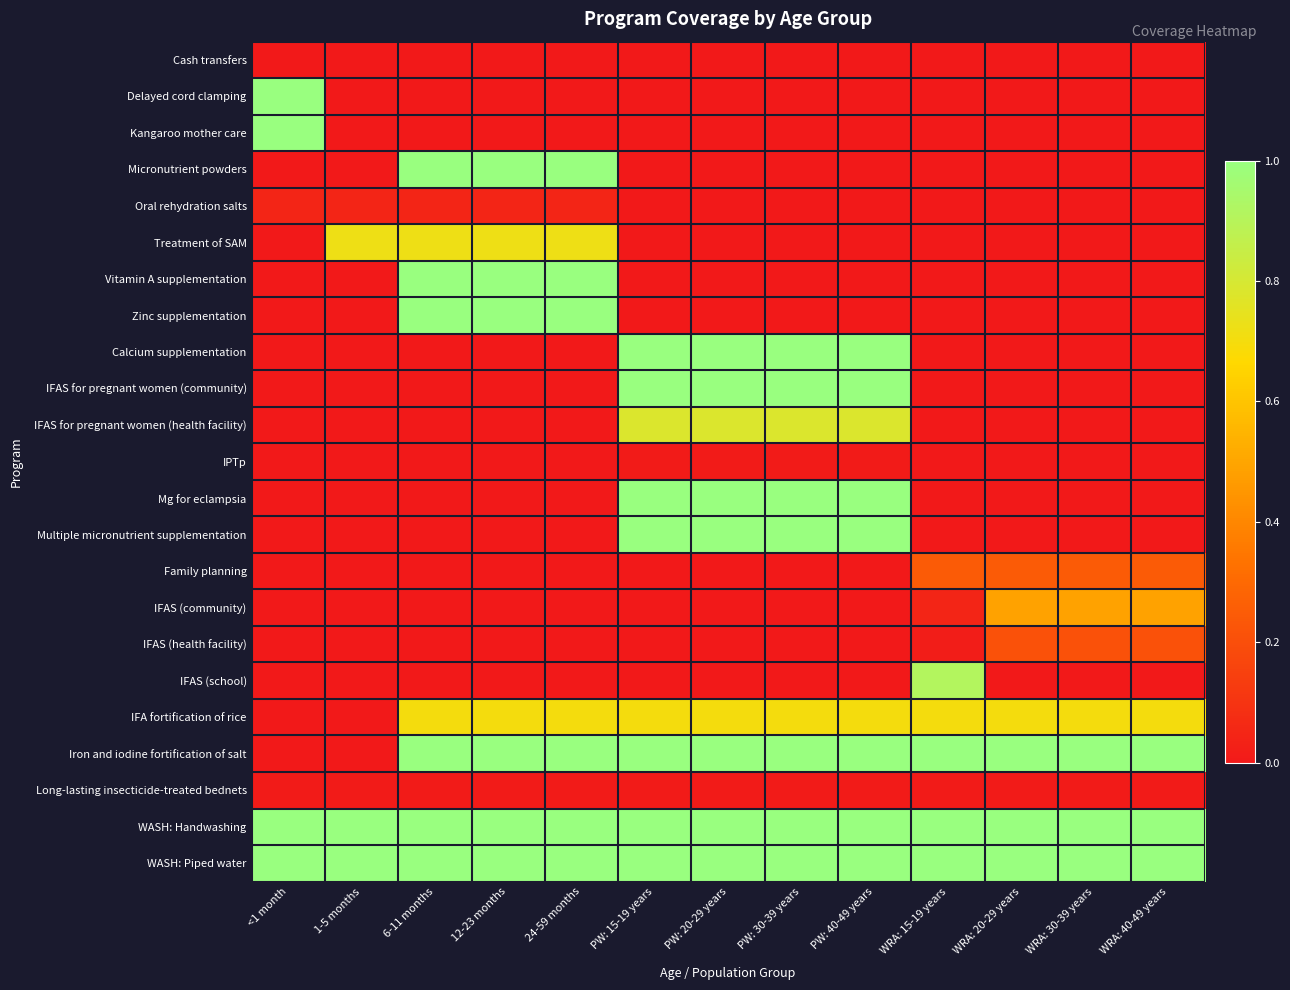

How many distinct data groups are displayed?

23